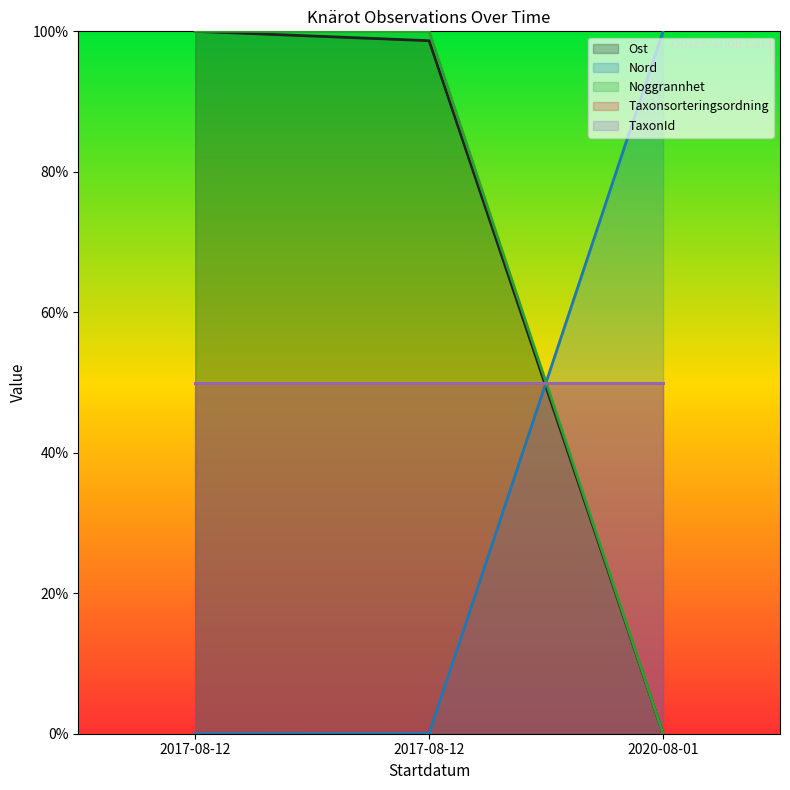

The Nord series shows 0.0 at 2017-08-12. True or false?

True